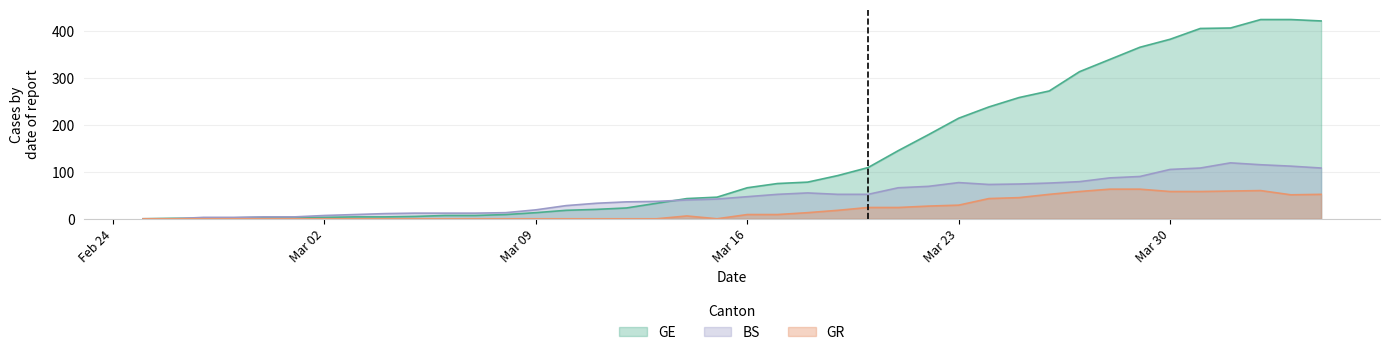

Reading left to right, list all the values displayed in this chart.

GE: 0	1	1	2	3	3	3	4	4	5	7	7	9	13	18	20	23	33	43	46	66	75	78	92	109	145	179	214	238	258	272	313	339	365	382	405	406	424	424	421
GR: 0	0	0	0	0	0	0	0	0	0	0	0	0	0	0	0	0	0	6	0	9	9	13	18	24	24	27	29	43	45	52	58	63	63	58	58	59	60	51	52
BS: 0	0	3	3	4	4	7	9	11	12	12	12	13	19	28	33	36	37	40	42	47	52	55	52	52	66	69	77	73	74	76	79	87	90	105	108	119	115	112	108